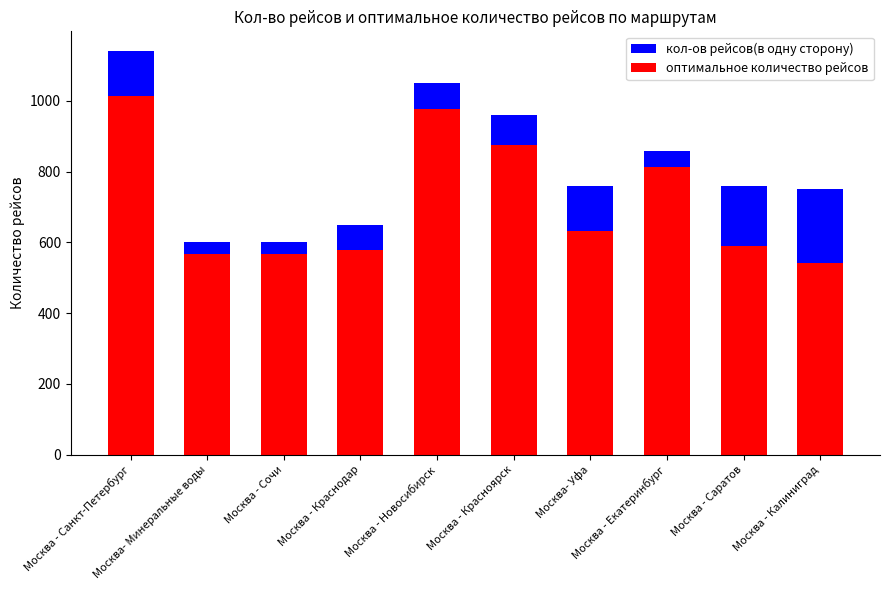

List the series in order of their overall mean, lowest first.

оптимальное количество рейсов, кол-ов рейсов(в одну сторону)